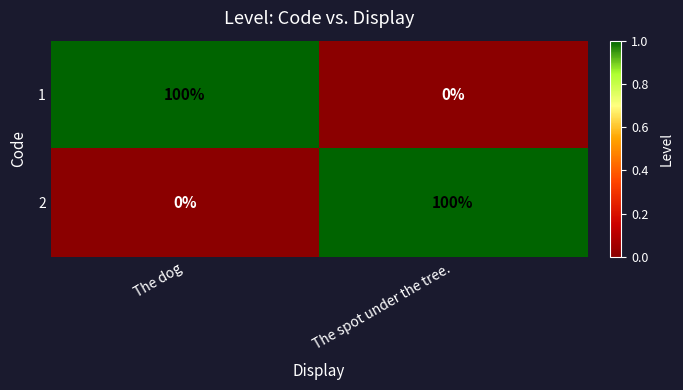

At which label does 2 reach its peak?

The spot under the tree.